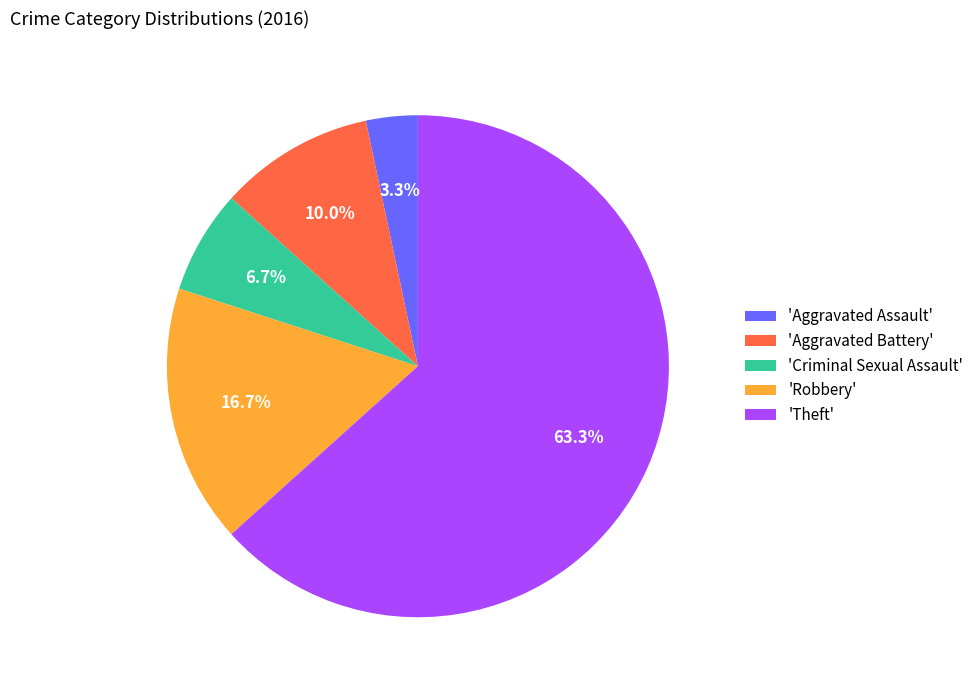

What percentage do 'Aggravated Battery' and 'Robbery' together represent?

26.7%